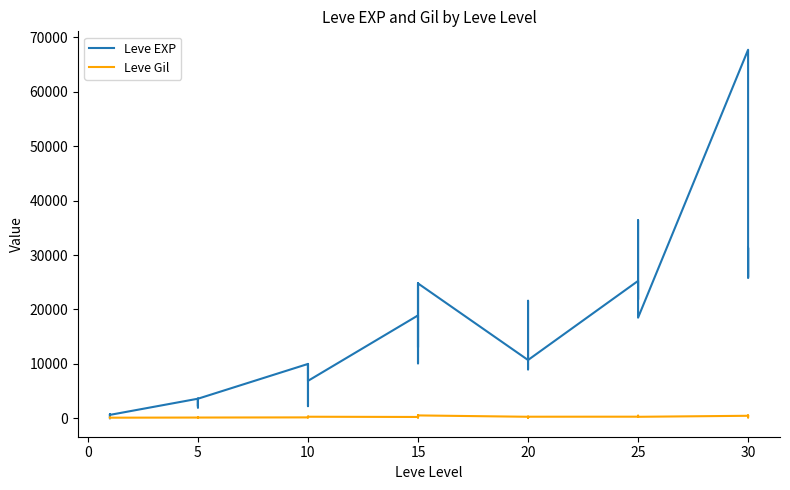

Between 20 and 10, which is larger?

20